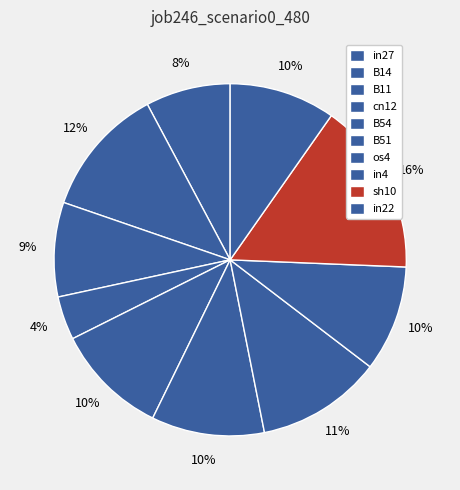

To the nearest percent, what is the difference between the in4 and sh10 slice percentages?

6%